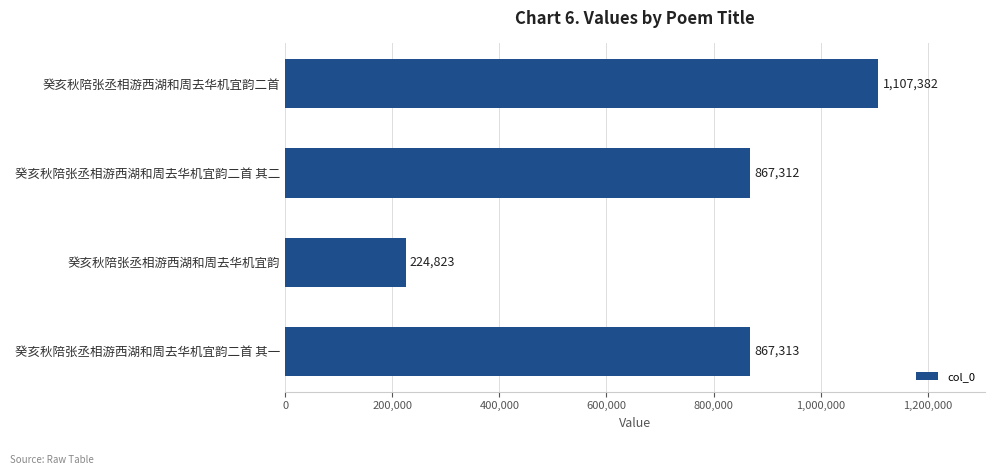

Is it true that the value at 癸亥秋陪张丞相游西湖和周去华机宜韵二首 is 1107382?

True